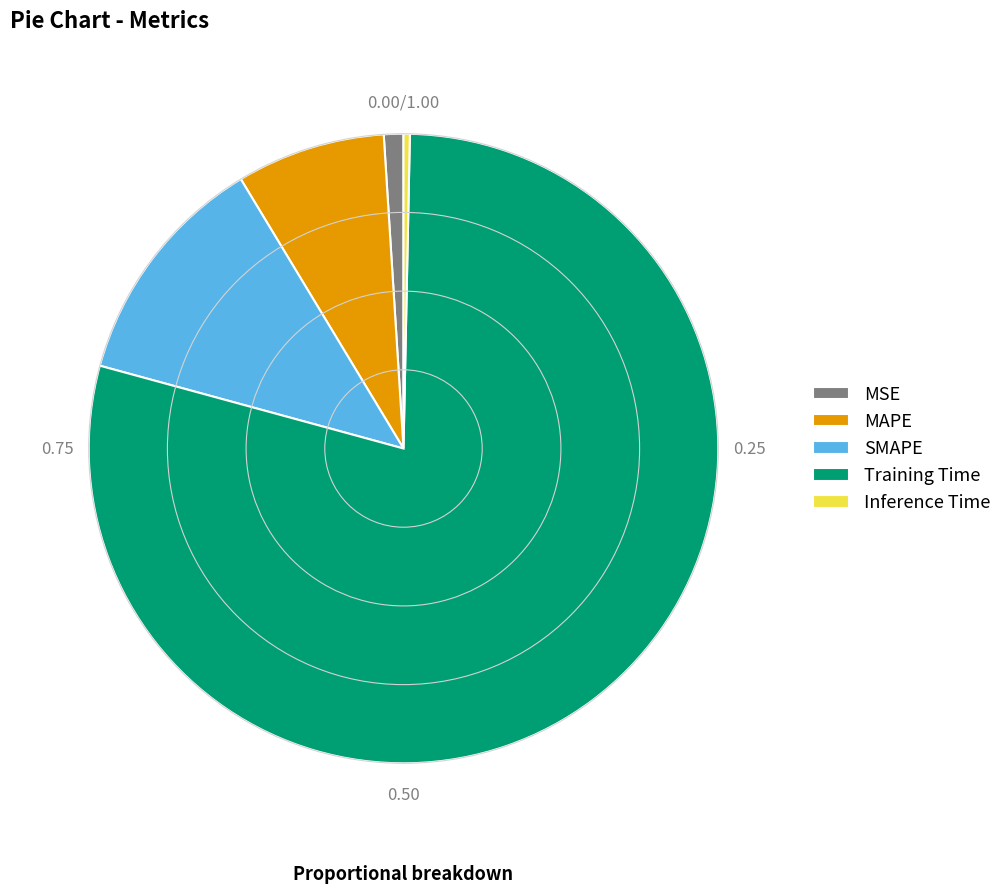

Is it true that MAPE is 19% of the pie?

False